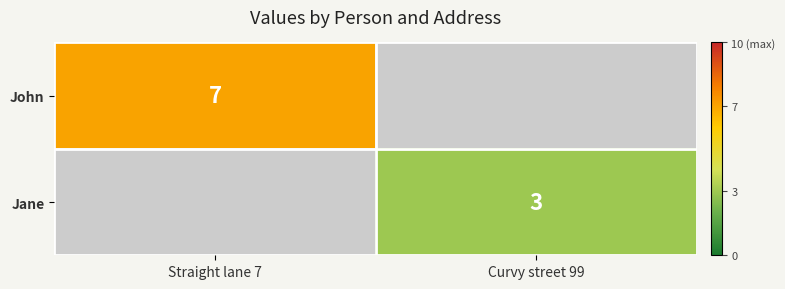

The Jane series shows 2 at Curvy street 99. True or false?

False